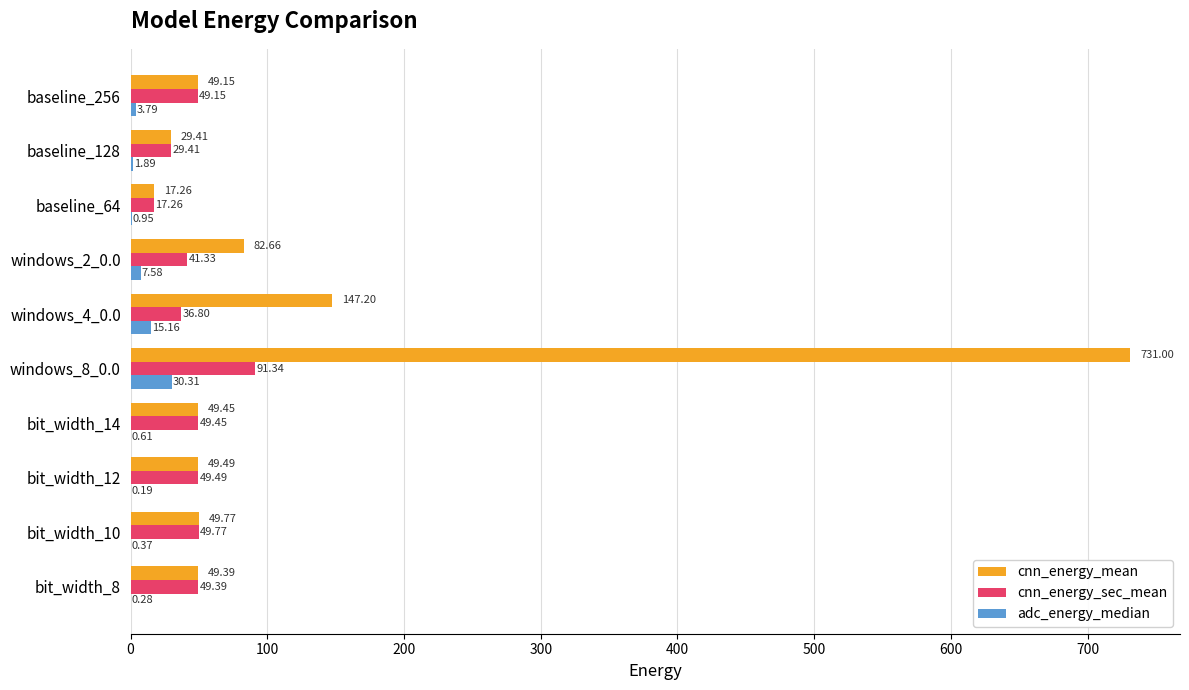

Count the number of data series in this chart.

3